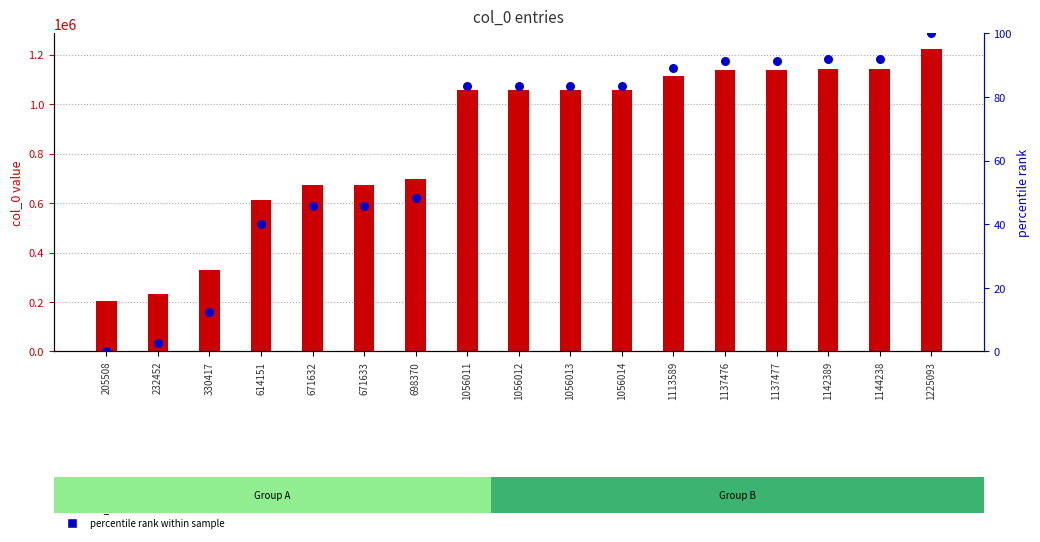

At which category is the sum across all series the highest?

1225093